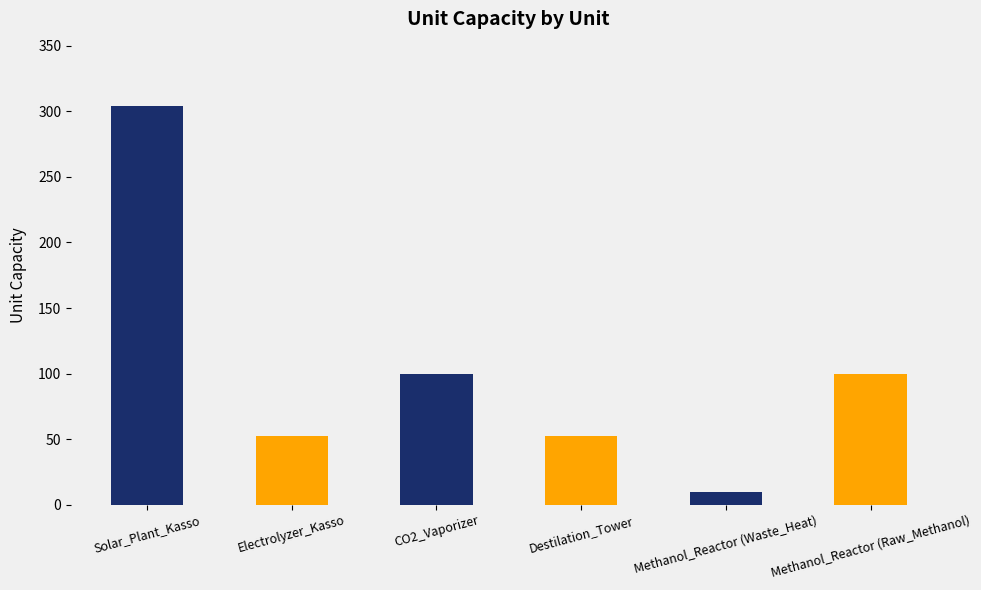

Read the value at Methanol_Reactor (Raw_Methanol), to the nearest 5.

100